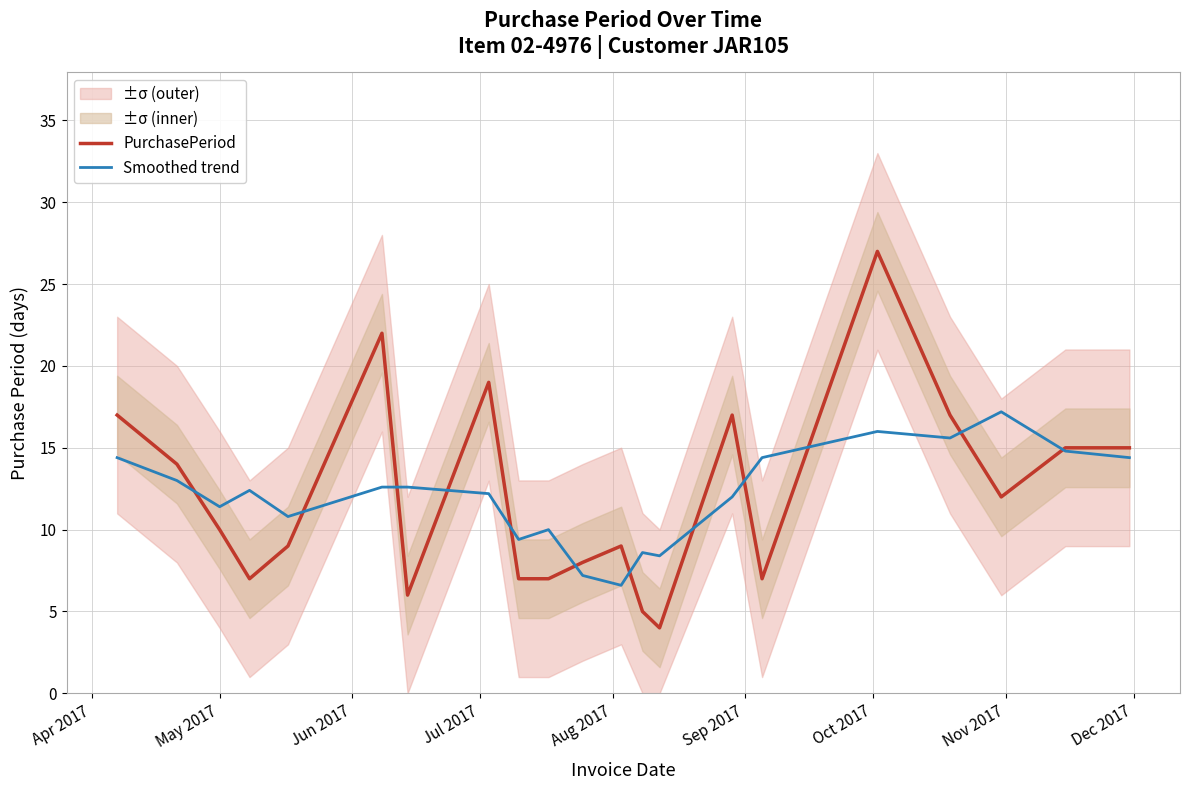

What is the lowest value of the PurchasePeriod series?

4.0